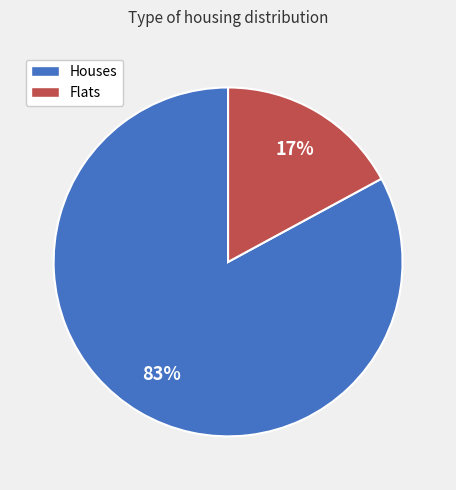

To the nearest percent, what is the average slice percentage?

50%